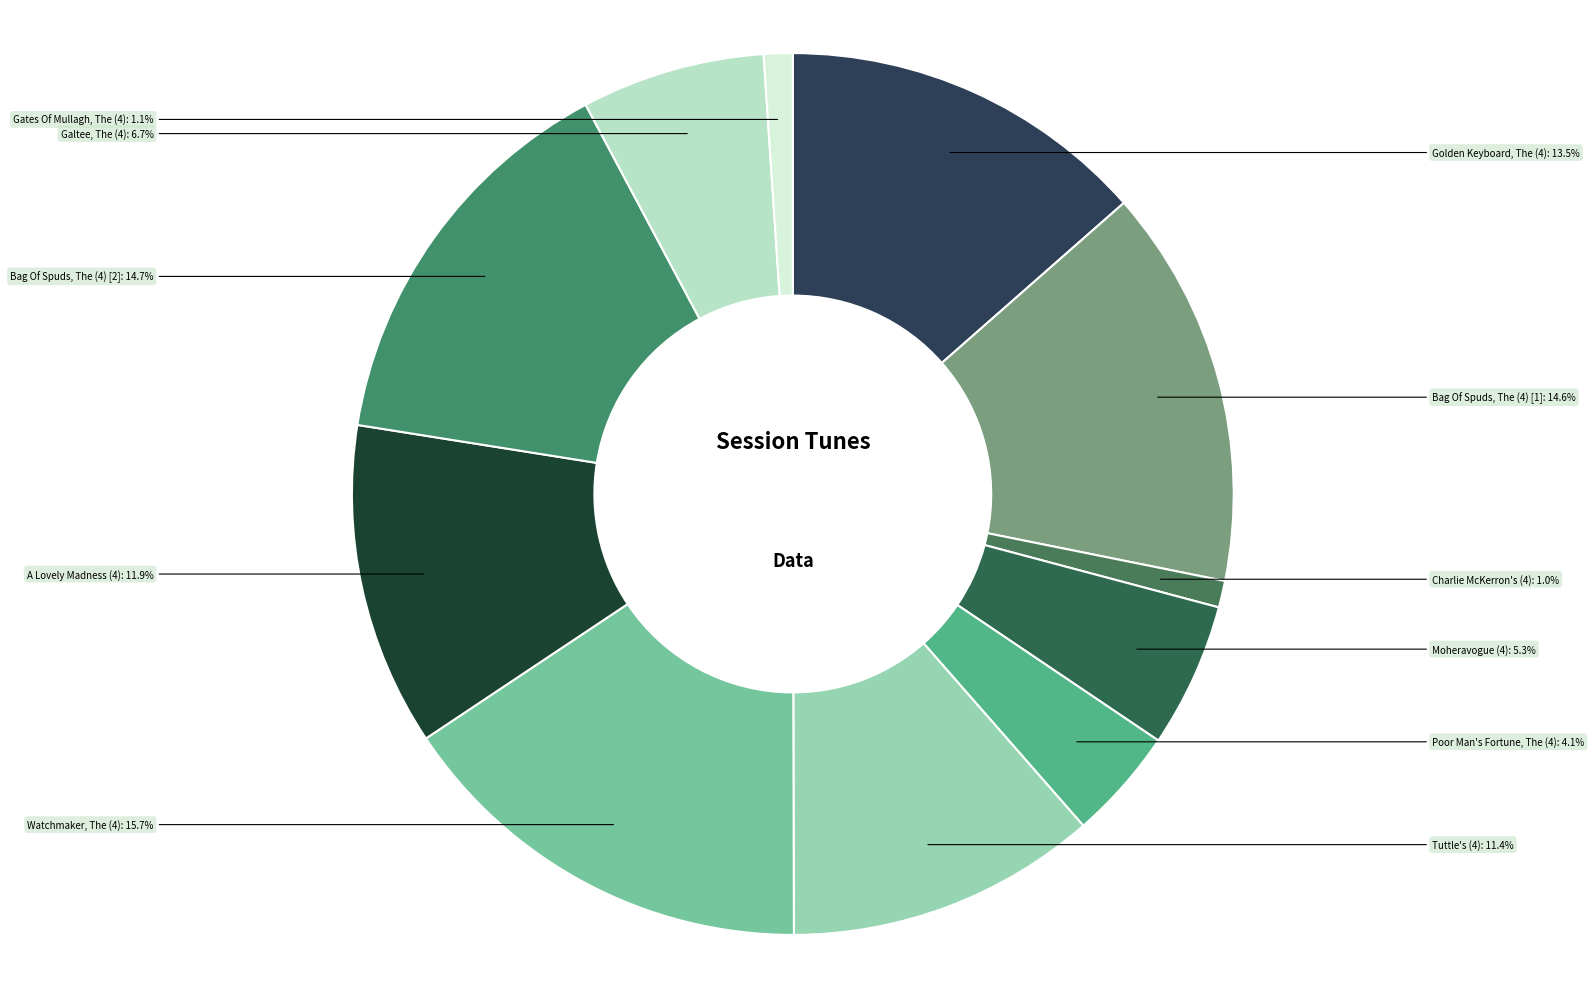

How much of the chart is everything except Moheravogue (4)?

94.7%